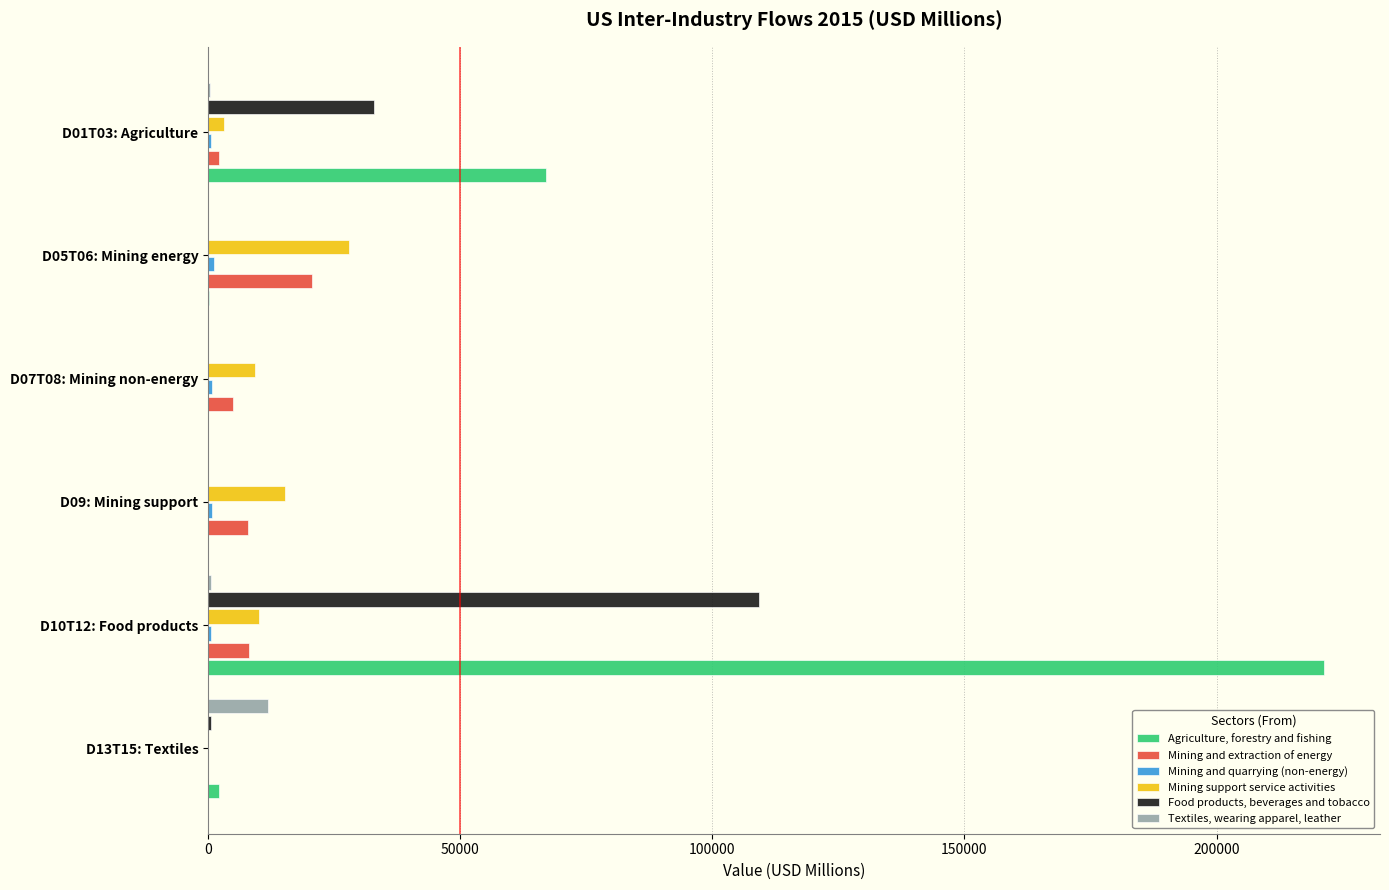

The value of Textiles, wearing apparel, leather at D13T15: Textiles is 11850.3. True or false?

True